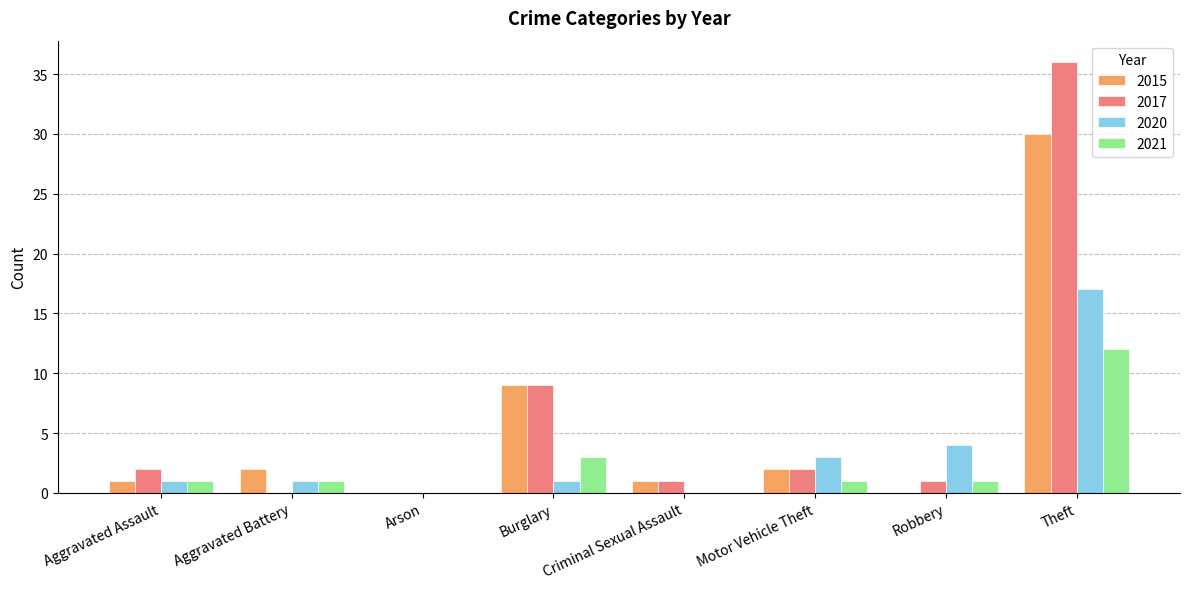

Count the number of data series in this chart.

4